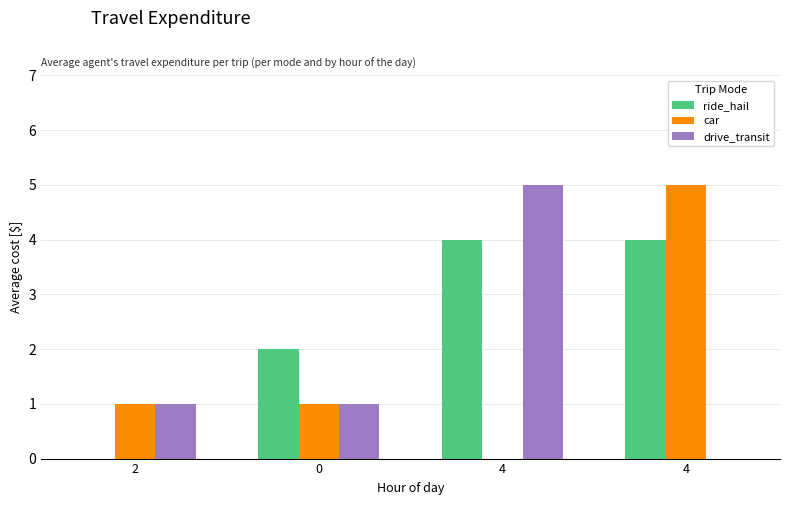

What are all the series names shown in the legend?

ride_hail, car, drive_transit